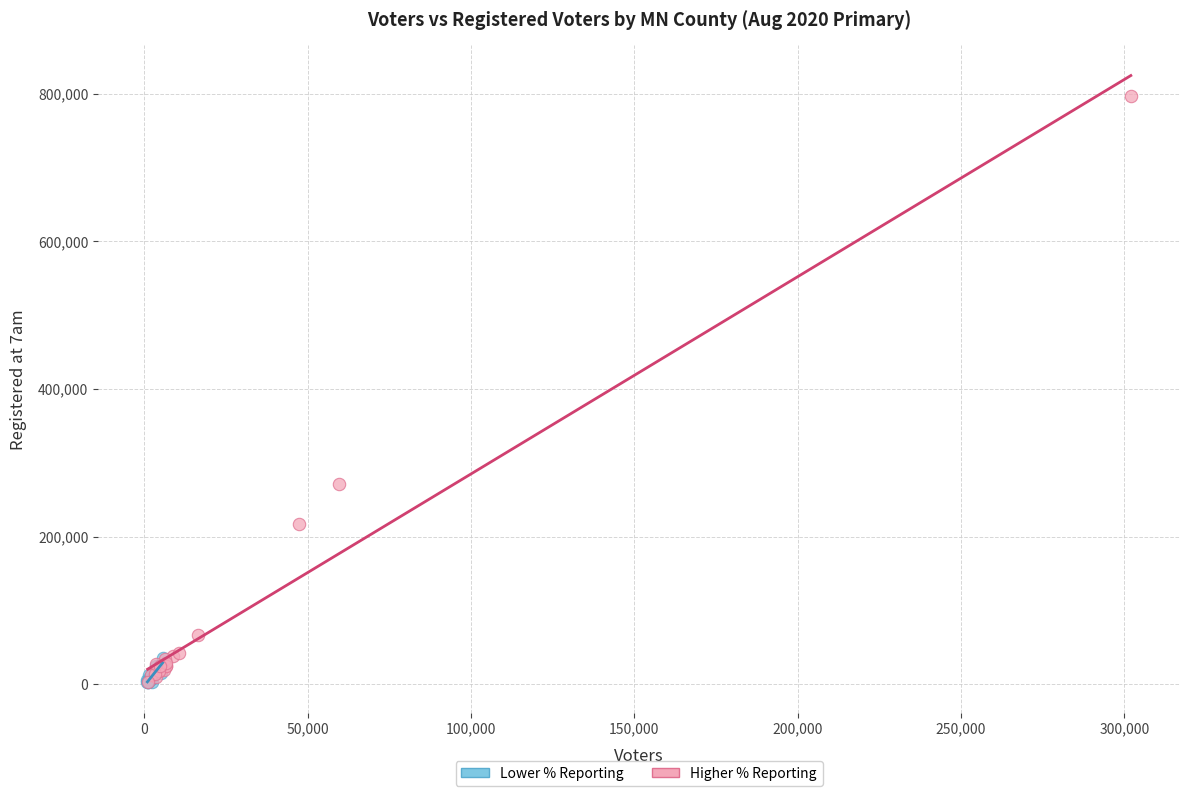

Which series contains the highest Y value?

Higher % Reporting